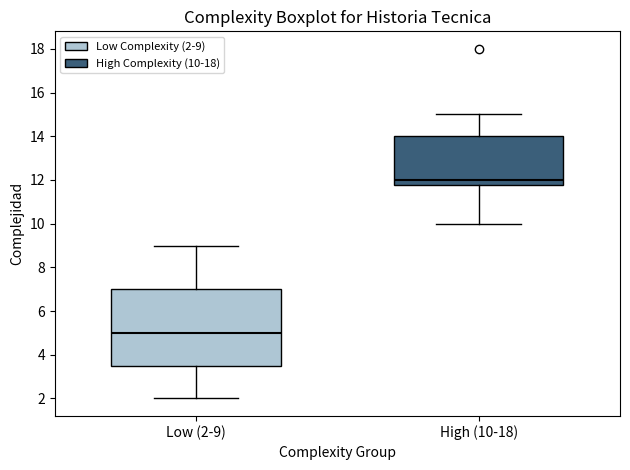

Which box has the highest median line?

High (10-18)